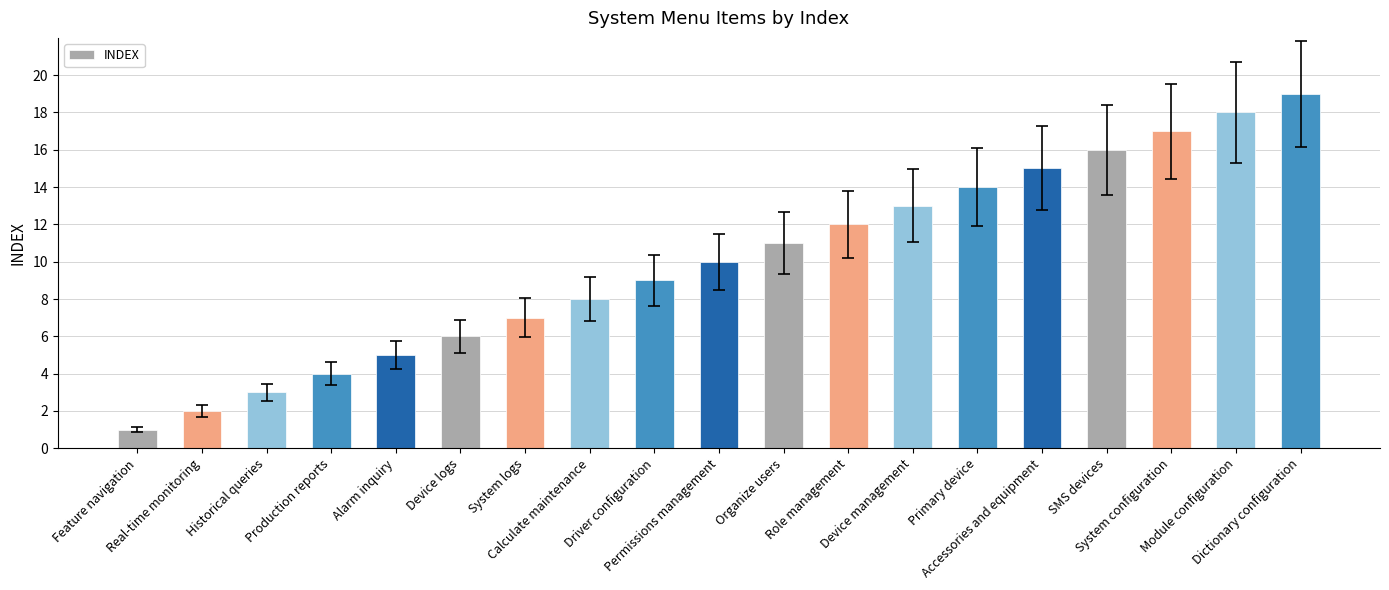

What is the ratio of the value at System configuration to the value at Module configuration?

0.9